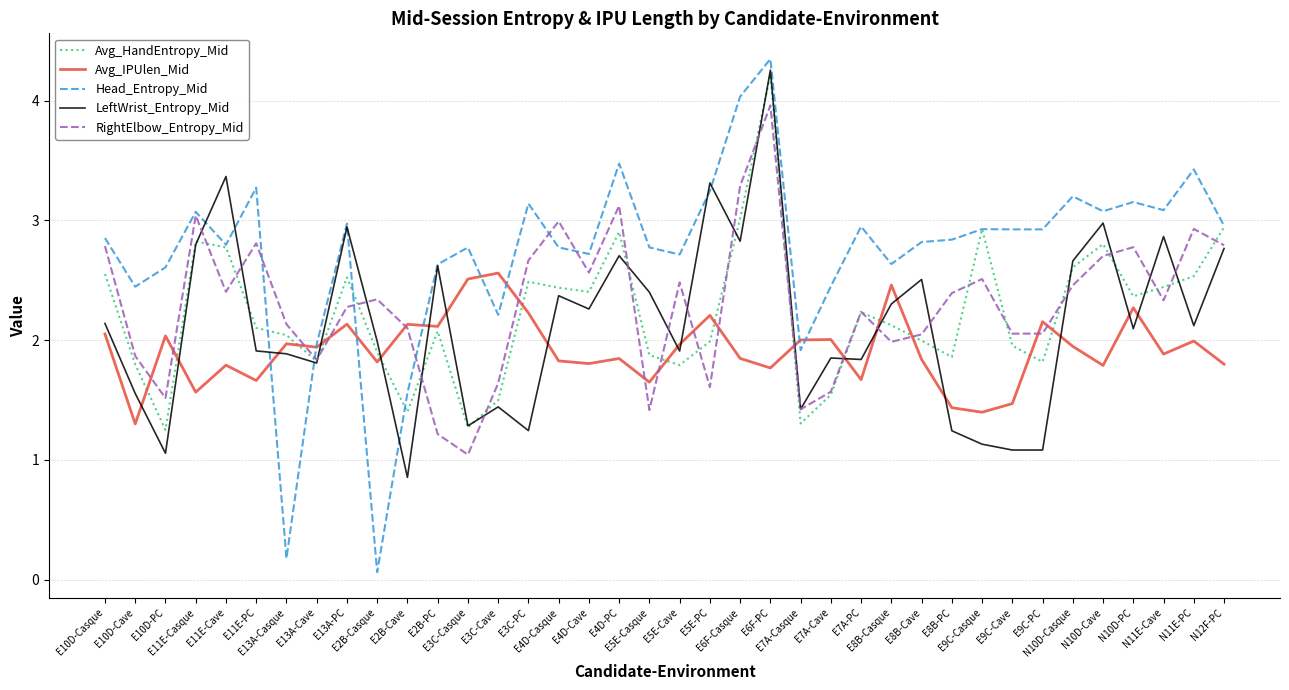

True or false: Avg_IPUlen_Mid and Avg_HandEntropy_Mid cross at least once.

True